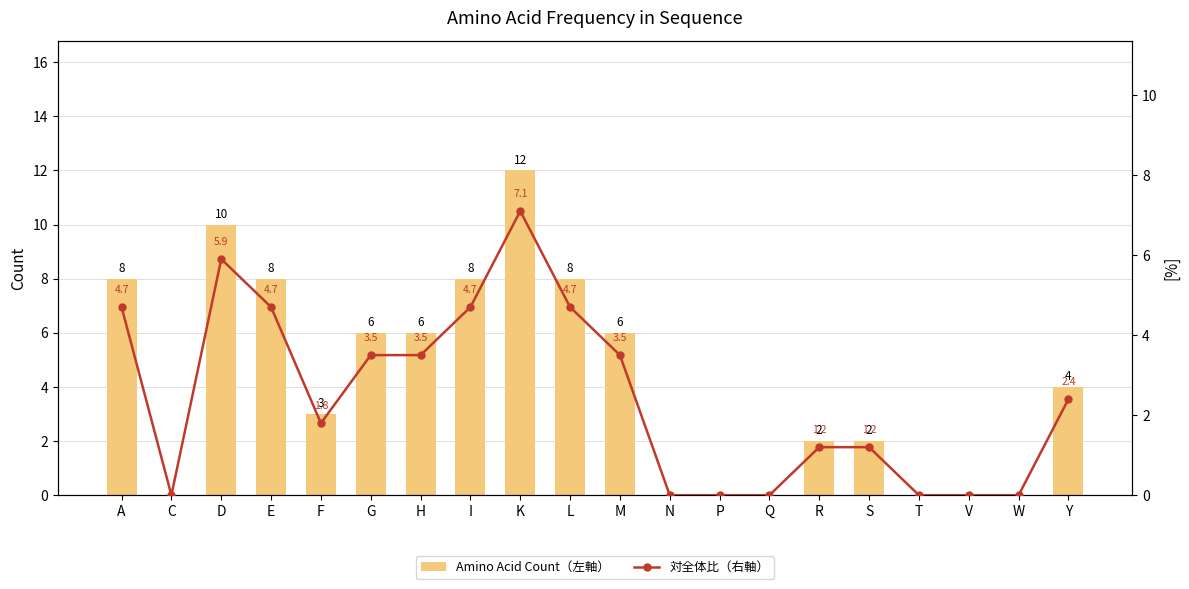

What is the average value of the Amino Acid Count（左軸） series?

4